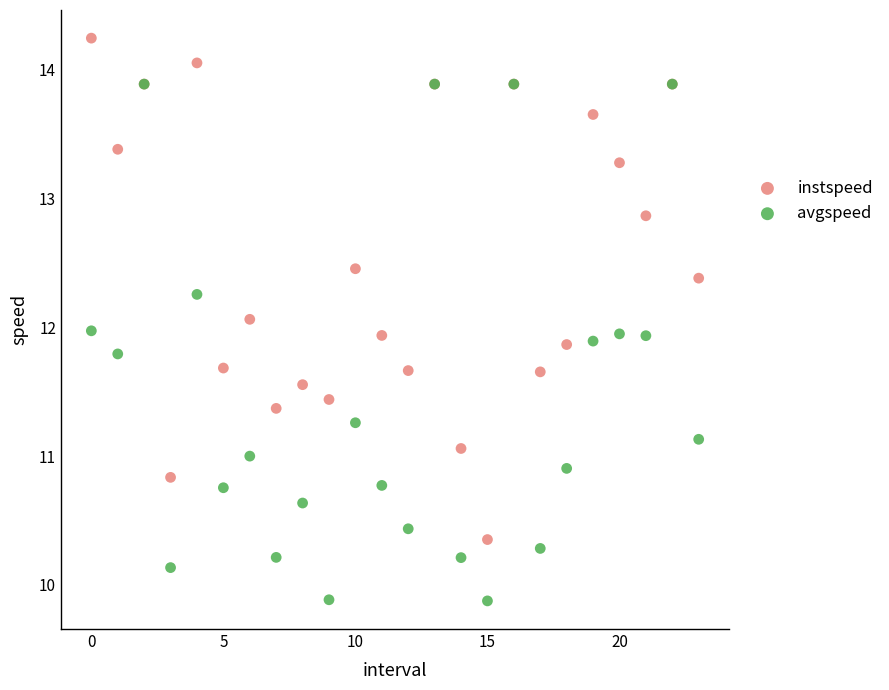

Which series reaches the maximum Y coordinate?

instspeed